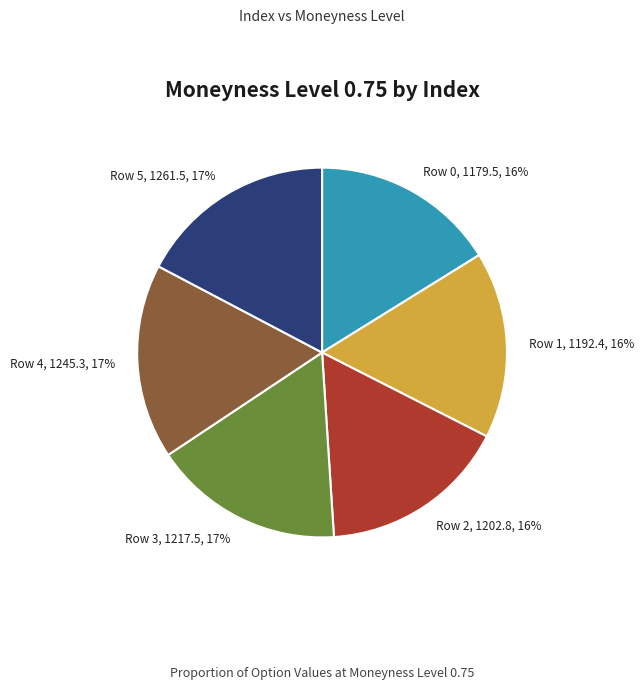

Approximately how many times larger is the value at Row 1 compared to Row 5?

0.9